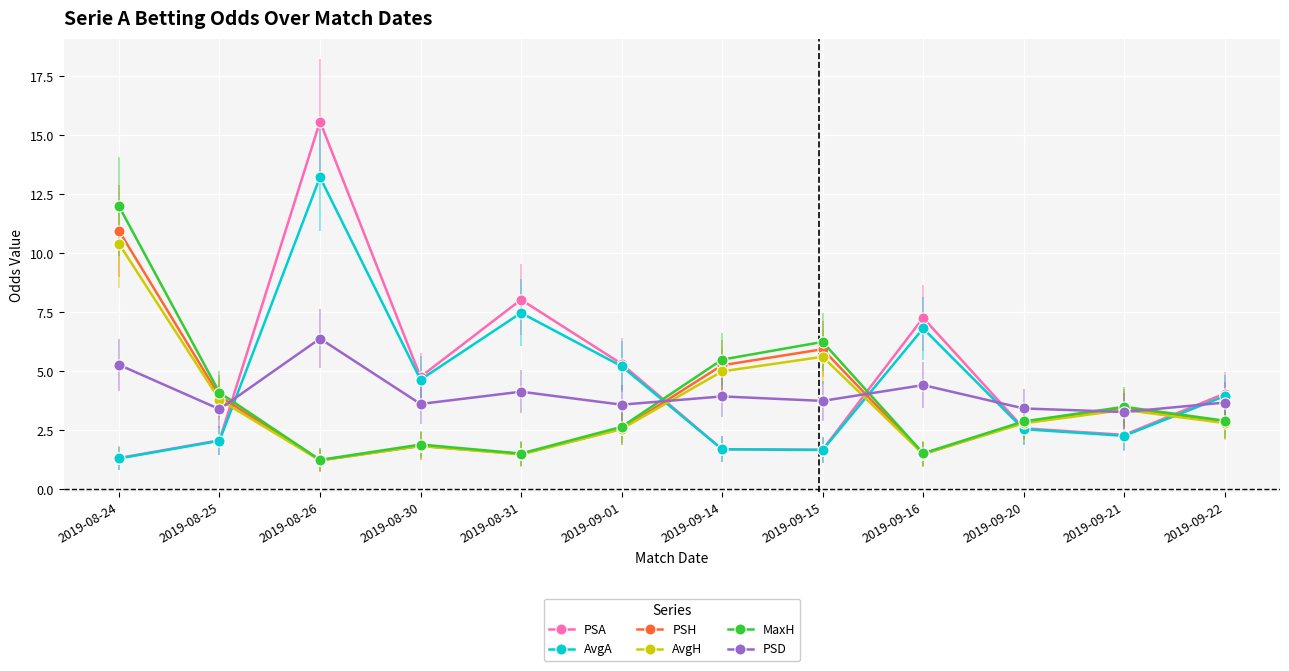

Does the chart have visible grid lines?

Yes